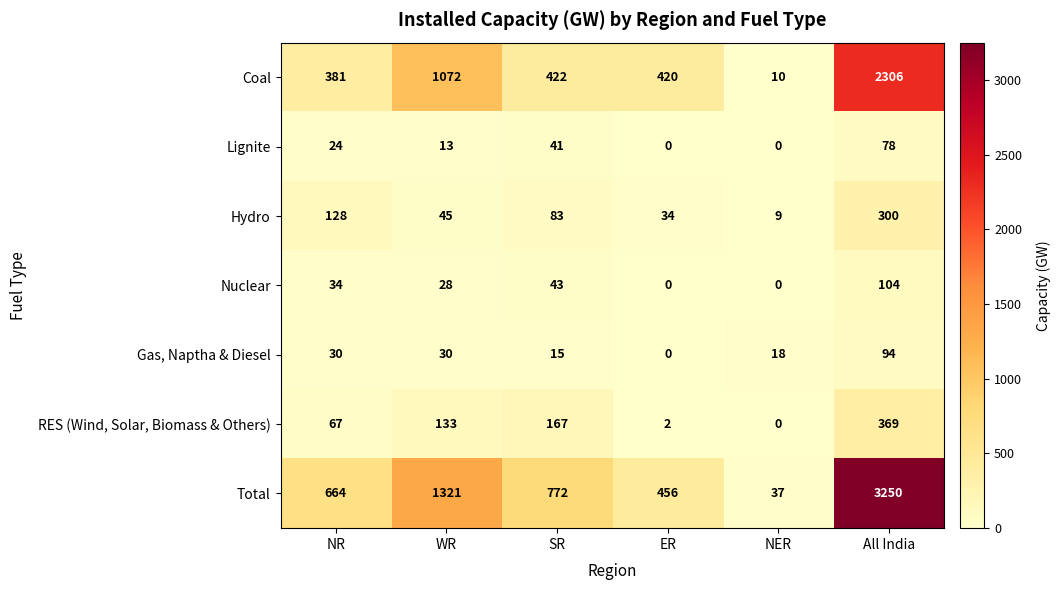

Is it true that Hydro equals 34 at ER?

True